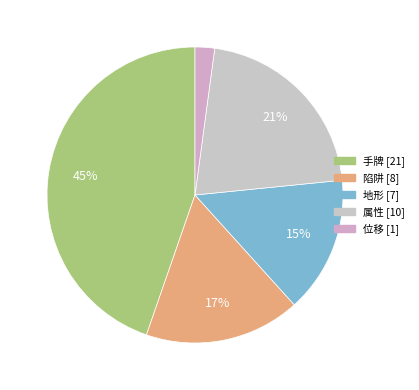

True or false: 属性 accounts for 13% of the total.

False